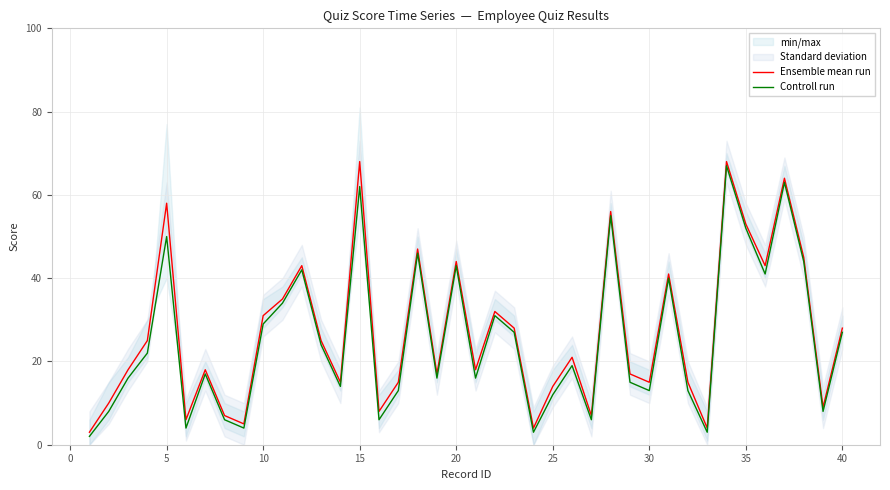

Rank the series by their average value, from lowest to highest.

Controll run, Ensemble mean run